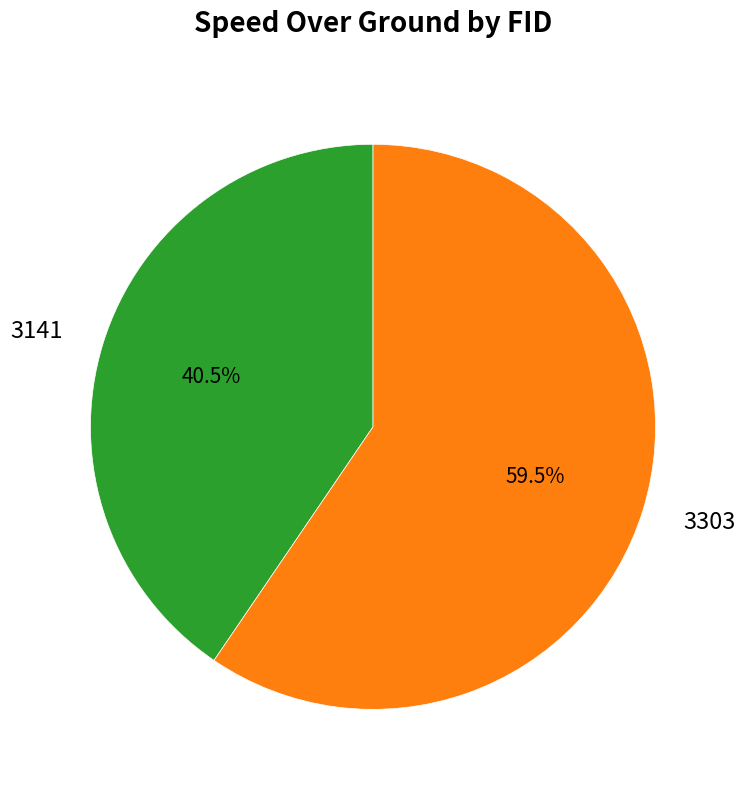

Which category accounts for the majority?

3303